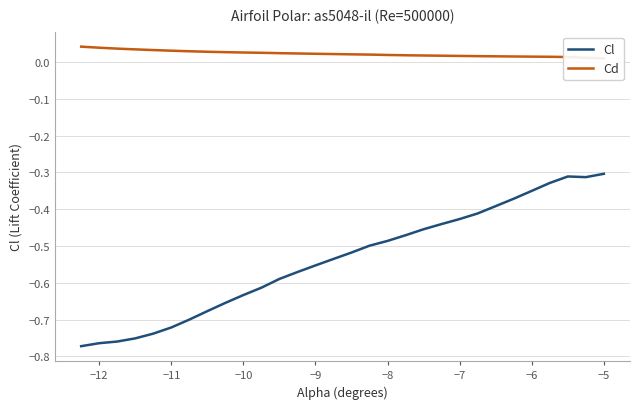

The value of Cl at −10 is -1.1. True or false?

False